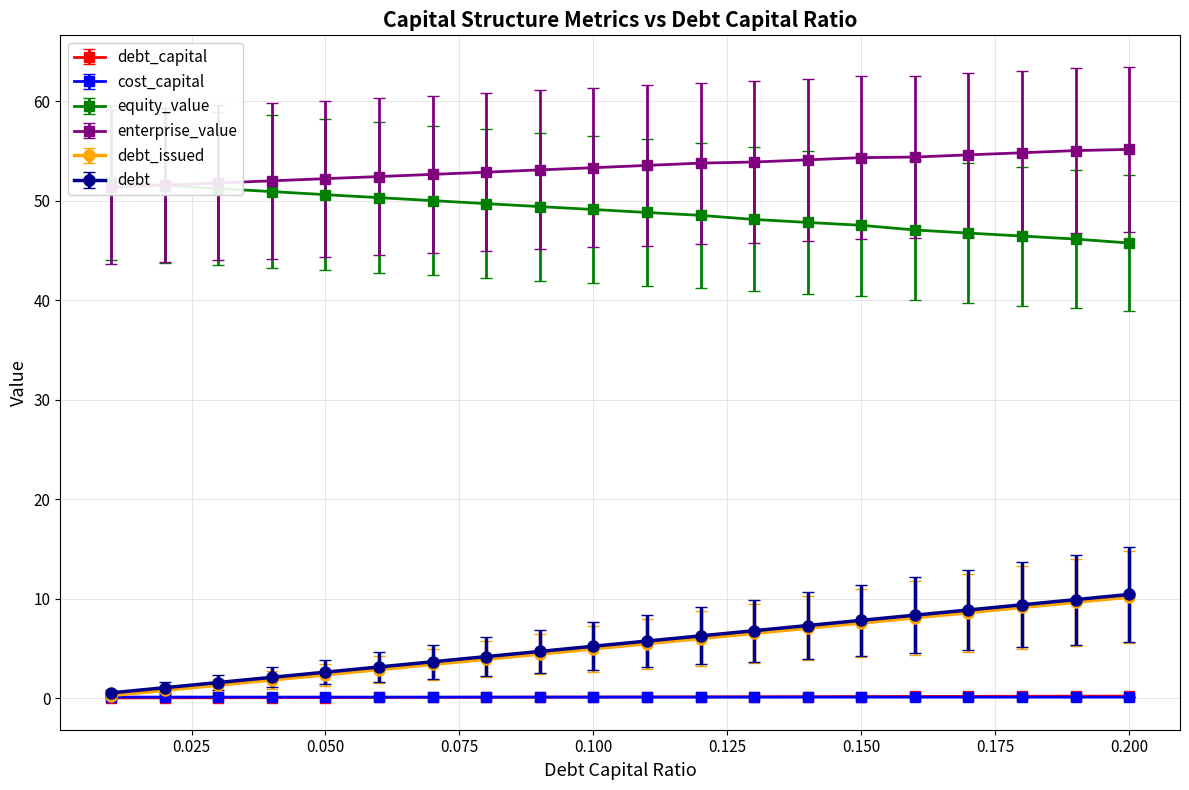

Does the chart display data point markers on the line(s)?

Yes